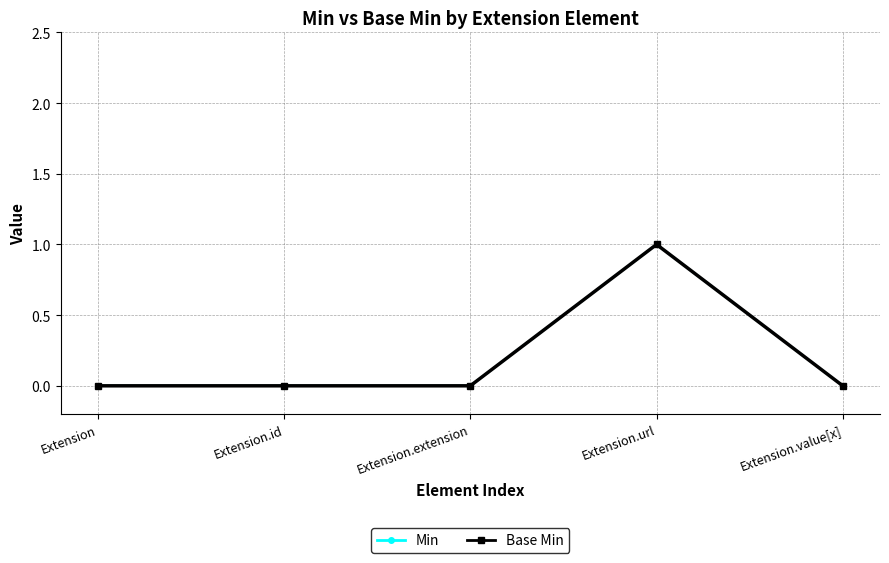

At how many categories does at least one series exceed 0?

1